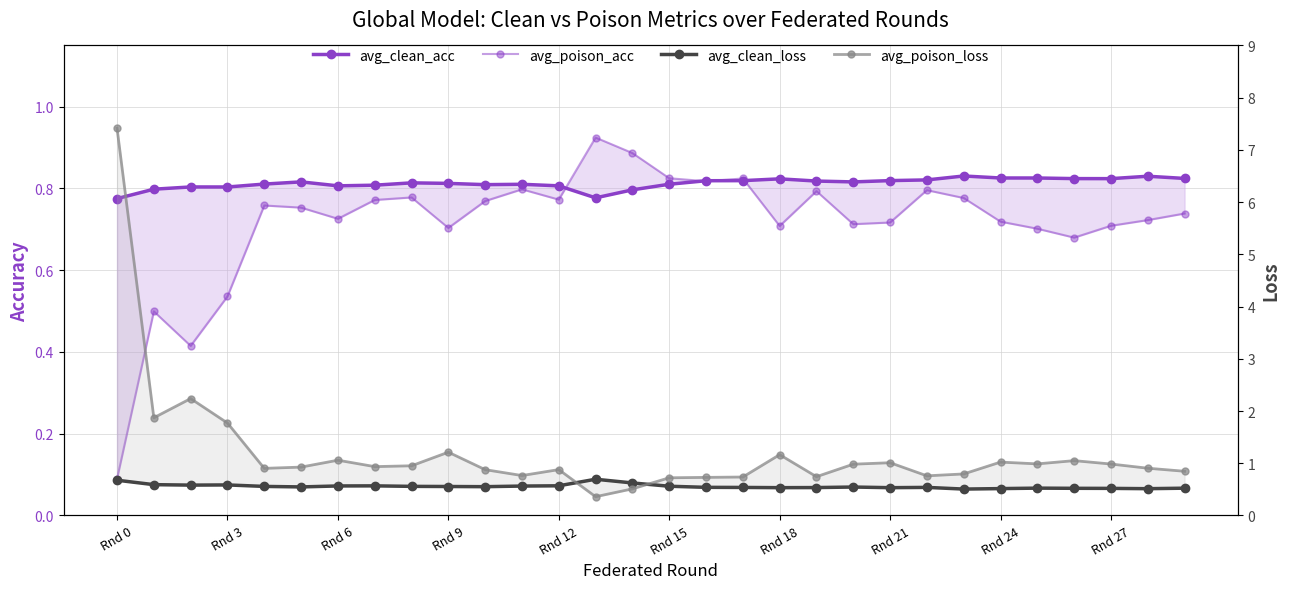

After their last crossing, which series has the higher values: avg_poison_loss or avg_clean_loss?

avg_poison_loss